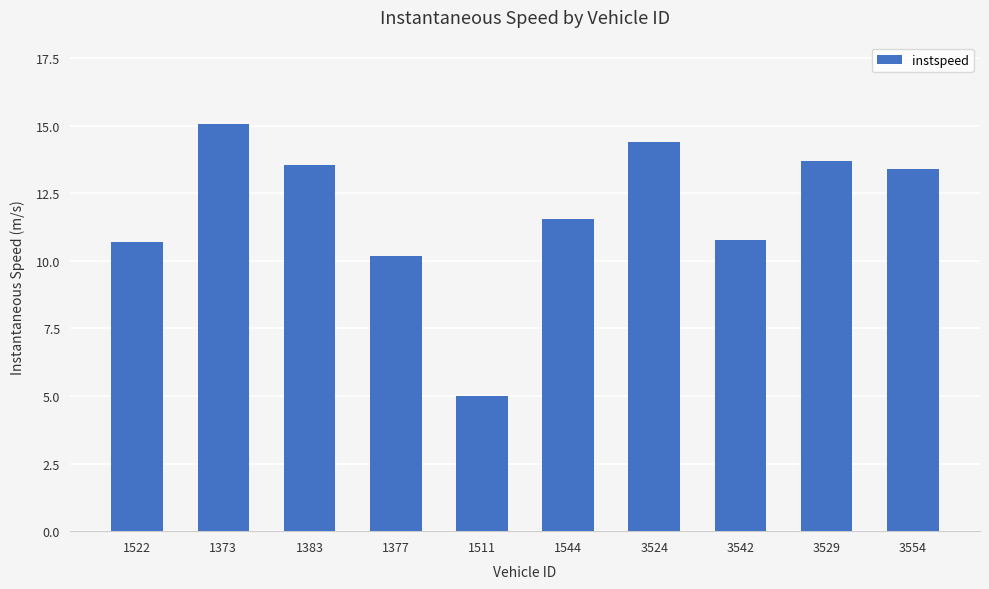

What is the sum of the values at 1522 and 1377?

20.9